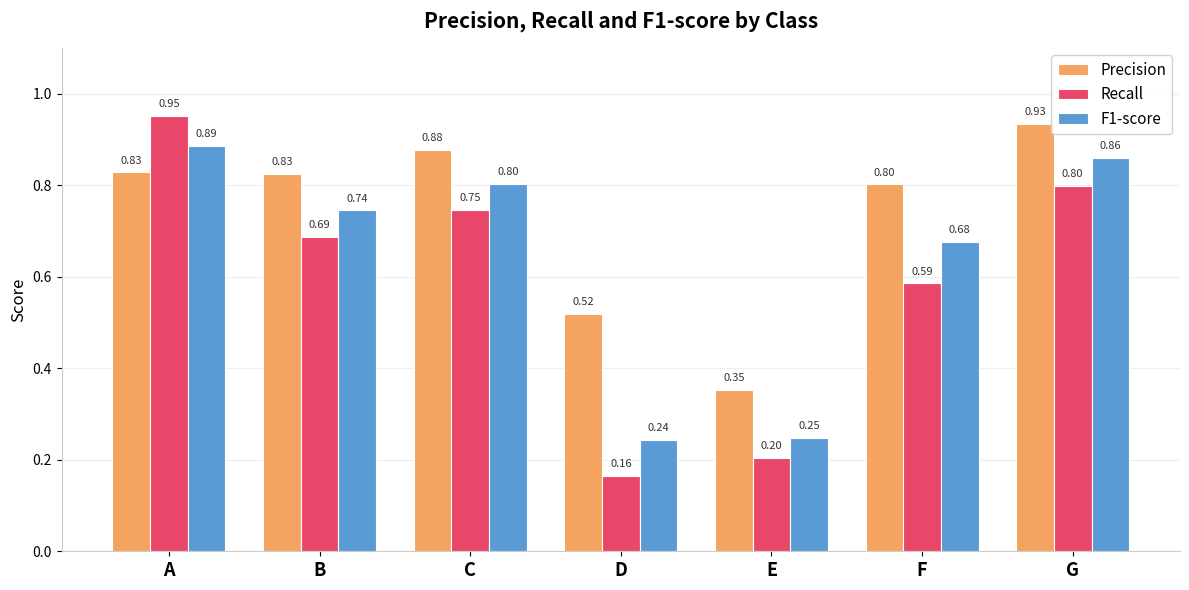

Which series changed the most between E and F?

Precision